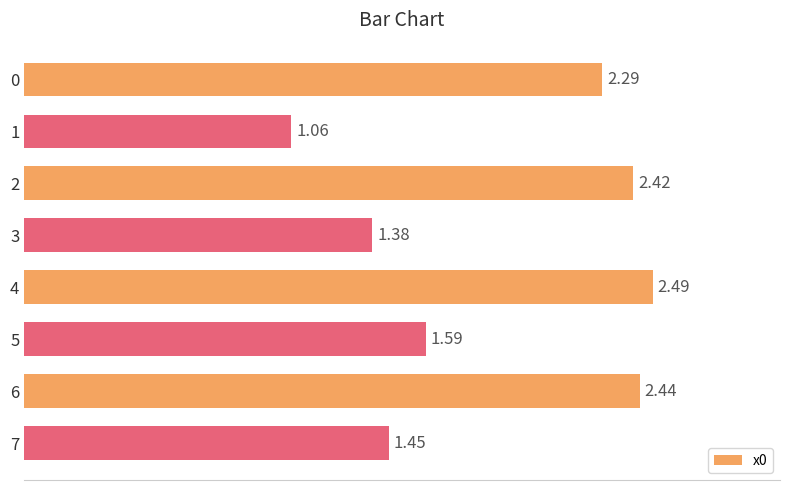

What is the change in value from 2 to 3?

-1.0